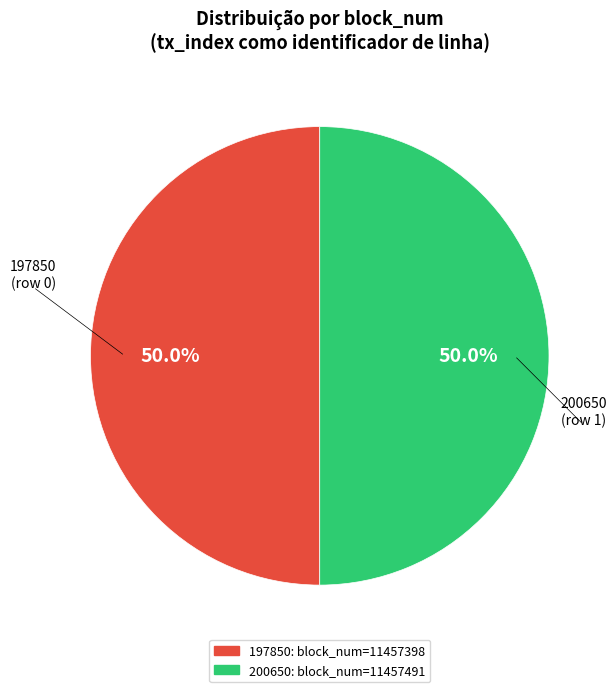

The 197850 slice represents 50% of the pie. True or false?

True